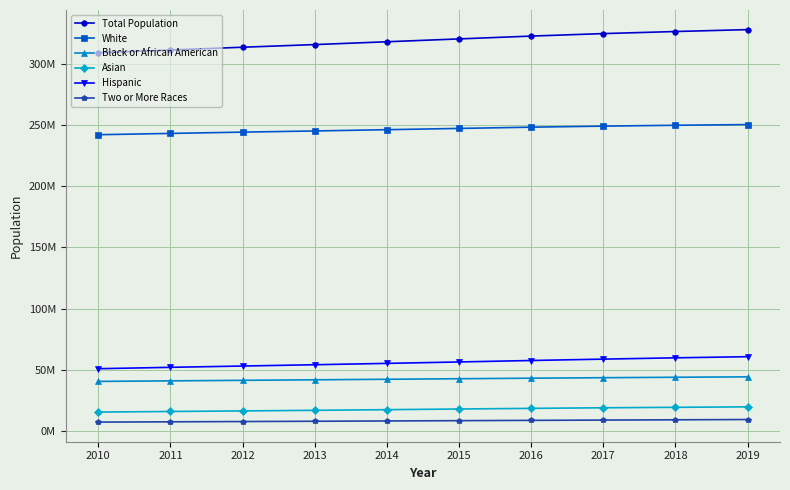

What is the smallest value displayed?

7039225